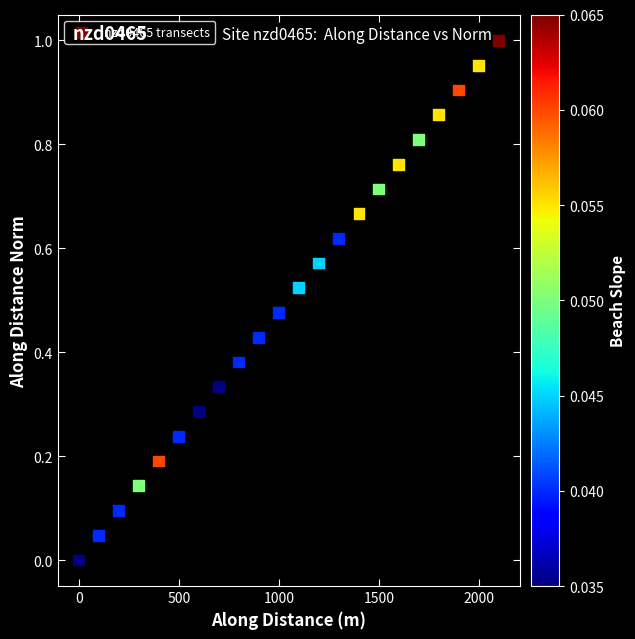

What is the range of X values (max minus min)?

2098.9